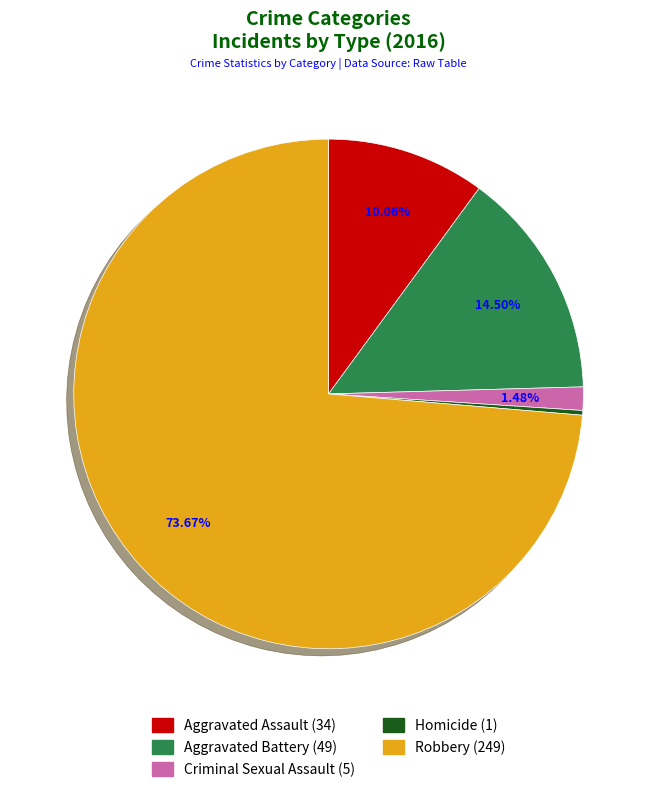

What percentage is the Robbery slice, to the nearest percent?

74%